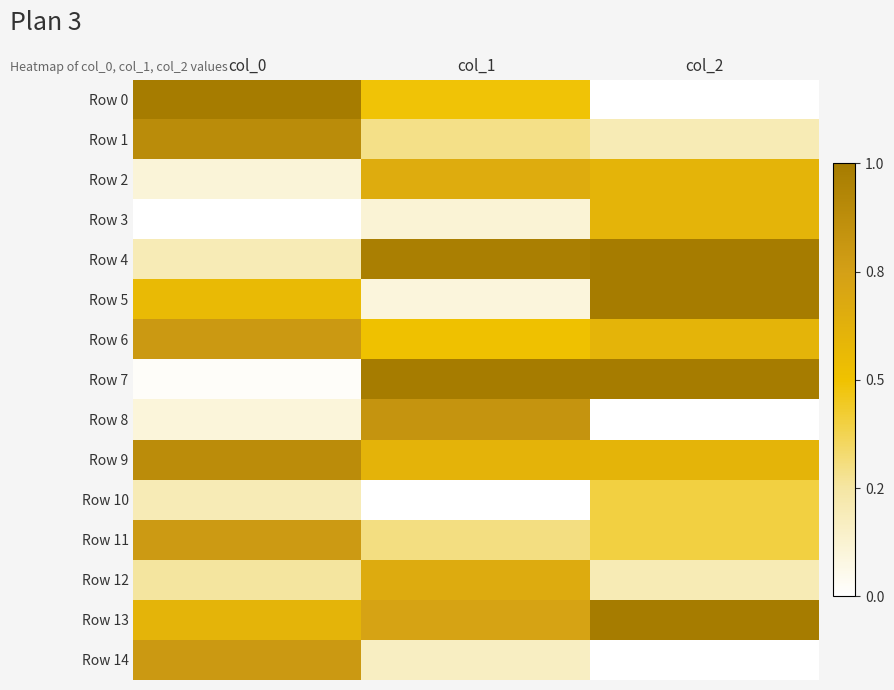

At which category is the sum across all series the highest?

col_2